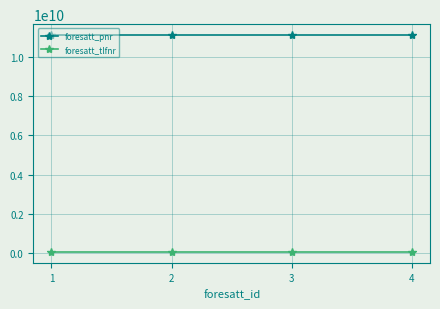

Does the chart have visible grid lines?

Yes